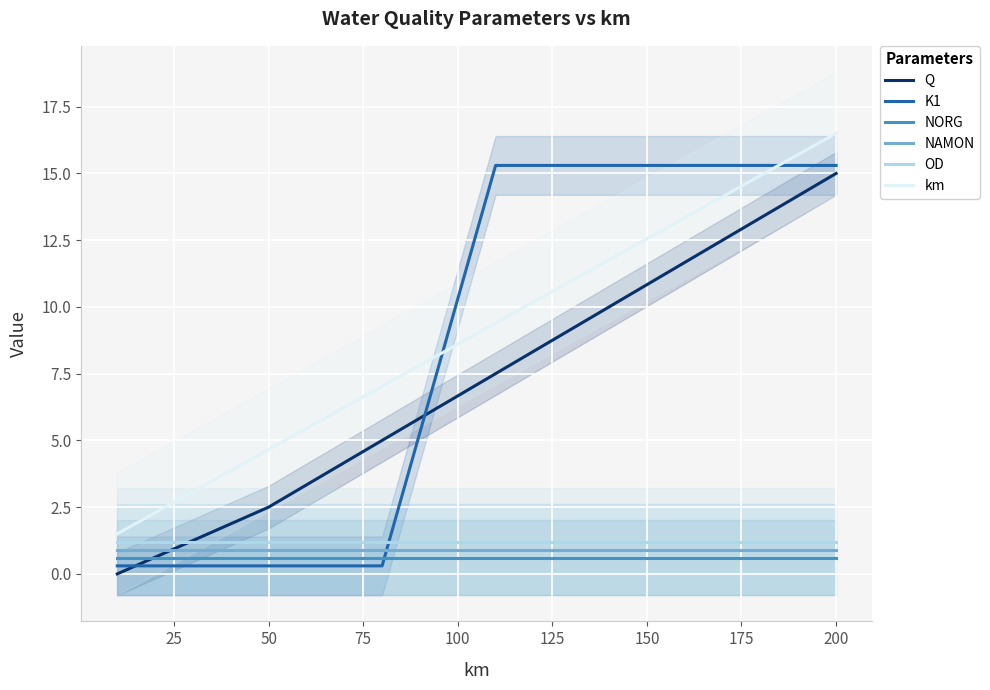

Is this an area chart (filled region under the line)?

No